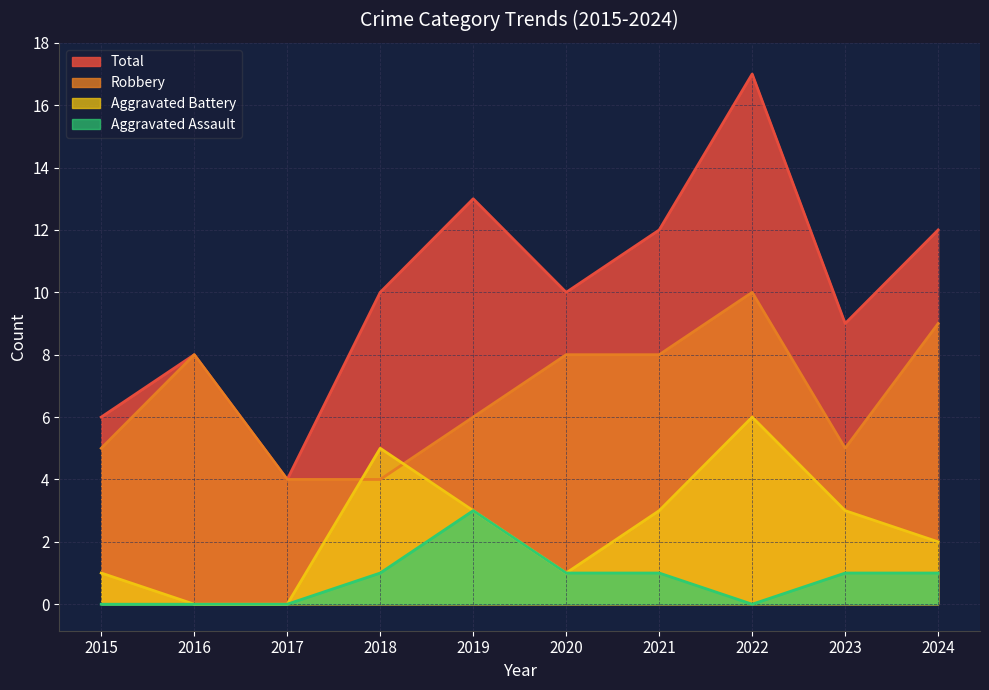

True or false: Aggravated Battery and Aggravated Assault cross at least once.

False